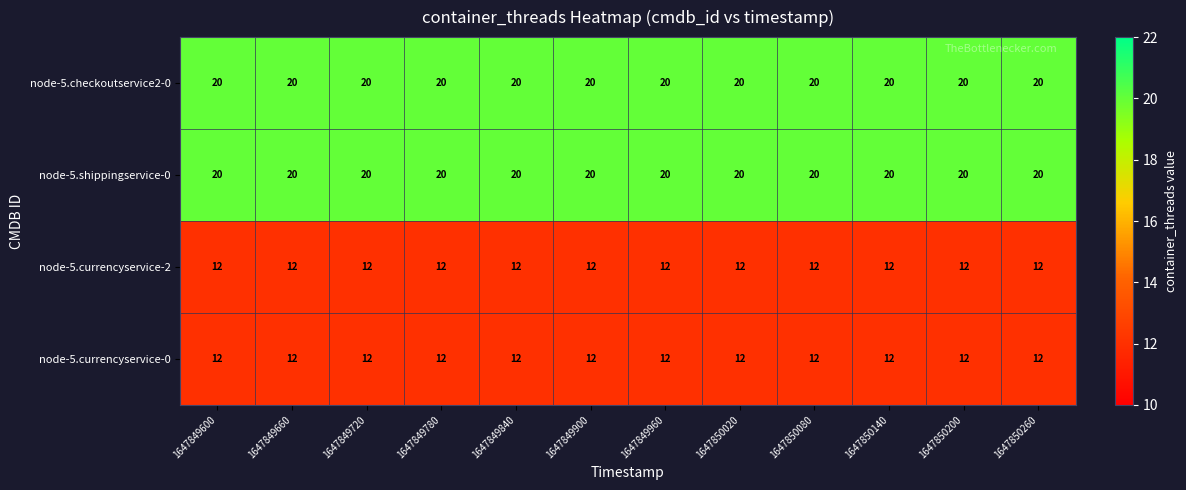

What is the sum of the node-5.shippingservice-0 values at 1647850140 and 1647849720?

40